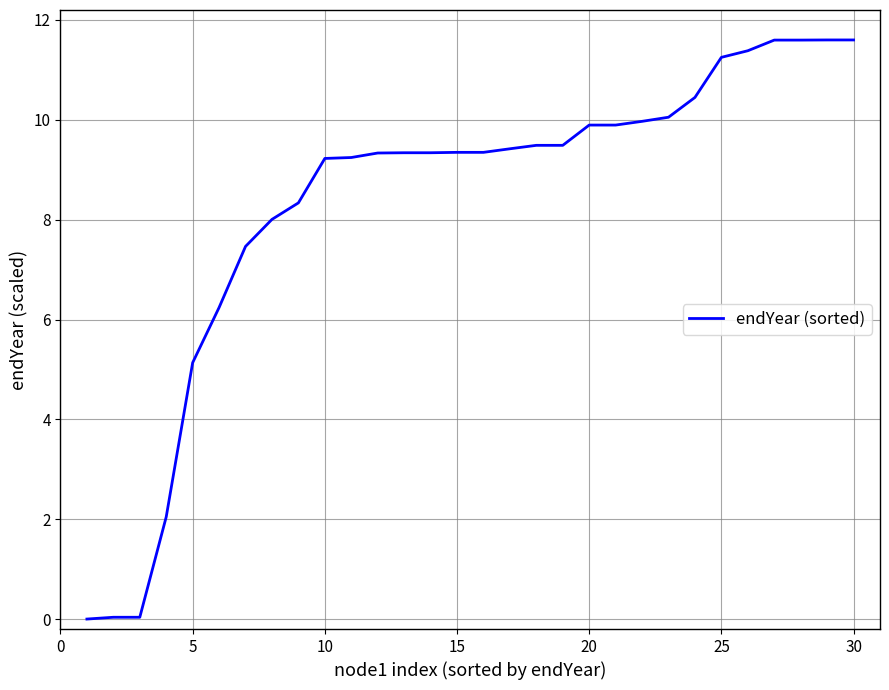

What is the maximum value shown in the chart?

11.6